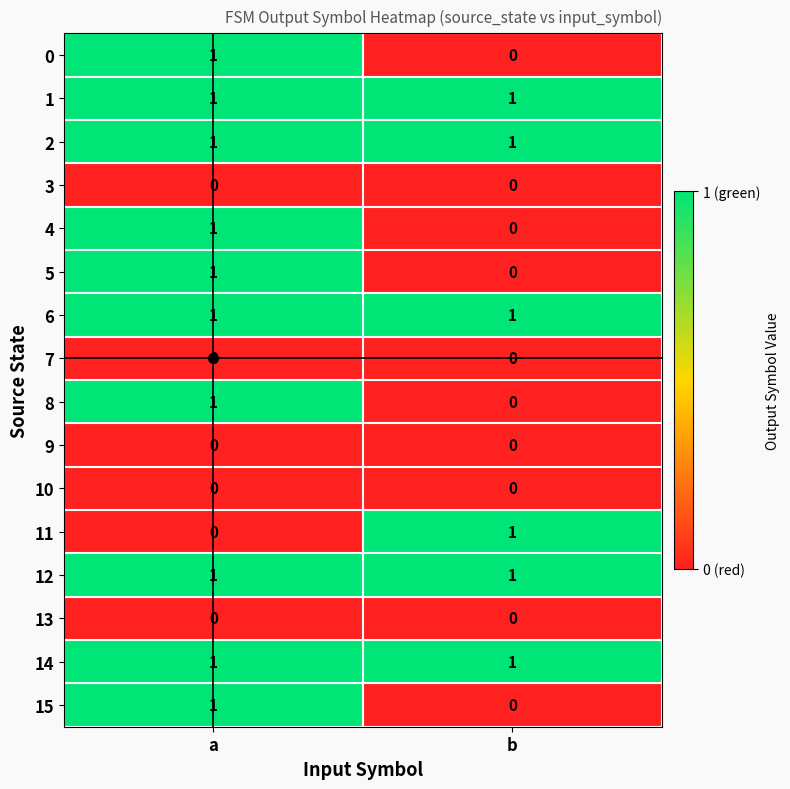

Where is 11 nearest to the value 0?

a